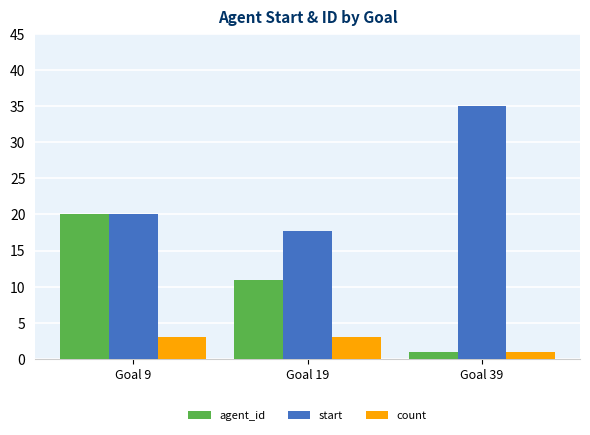

Reading right to left, transcribe all the data shown in this chart.

agent_id: Goal 39=1.0	Goal 19=11.0	Goal 9=20.0
start: Goal 39=35.0	Goal 19=17.7	Goal 9=20.0
count: Goal 39=1.0	Goal 19=3.0	Goal 9=3.0